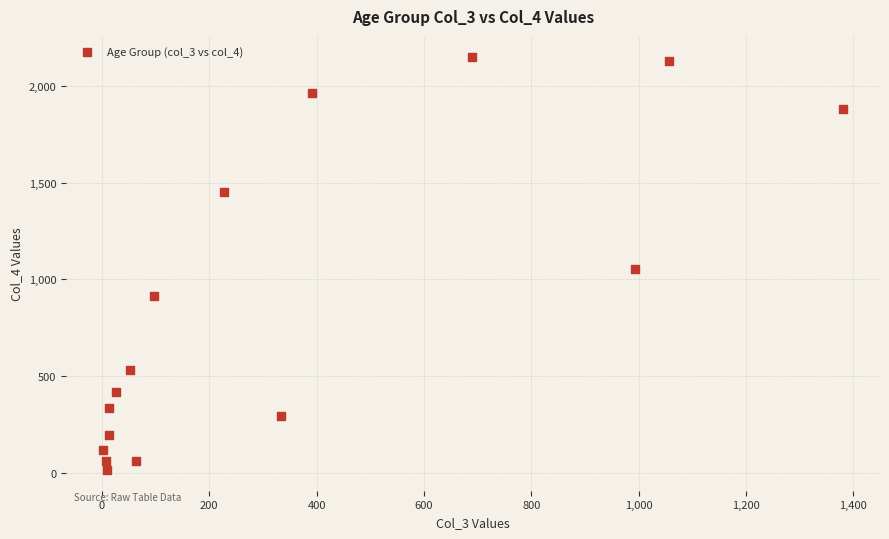

What is the range of X values (max minus min)?

1379